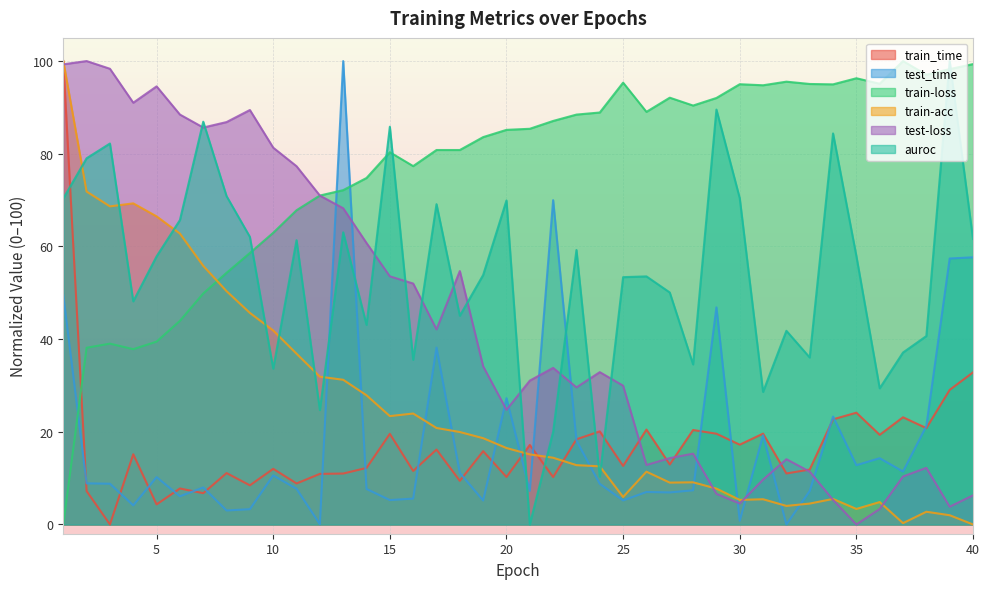

How many values in the auroc series exceed 57?

20